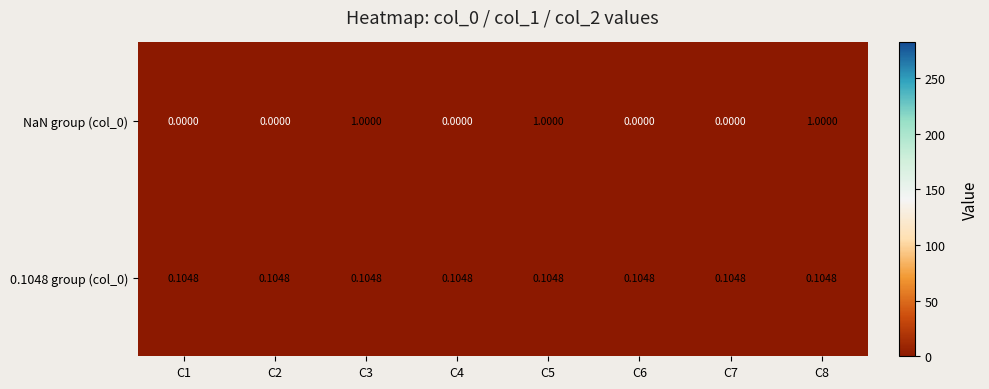

Count the number of categories in the chart.

8